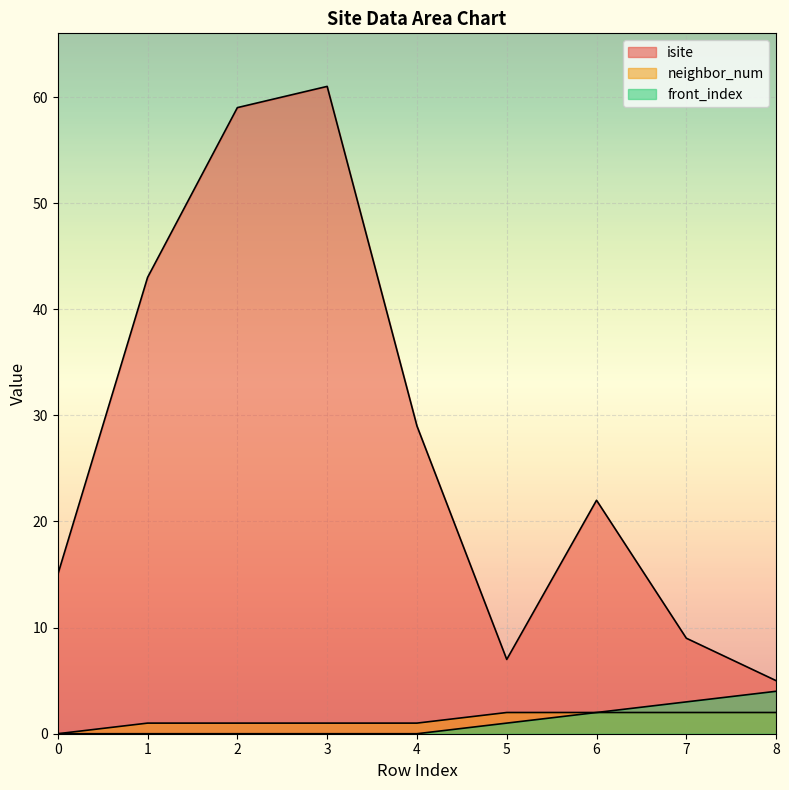

What is the value of the isite point at the 9th from the left?

5